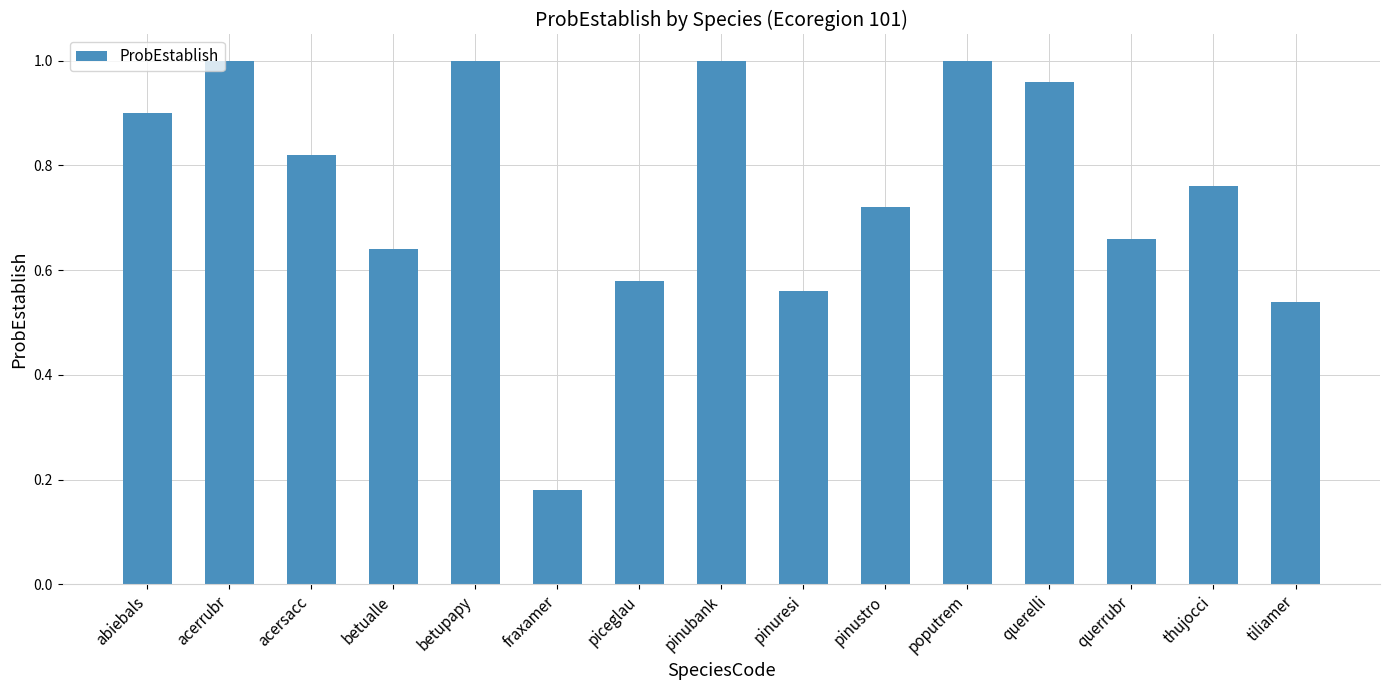

Is it true that the value at querelli is 1.0?

True